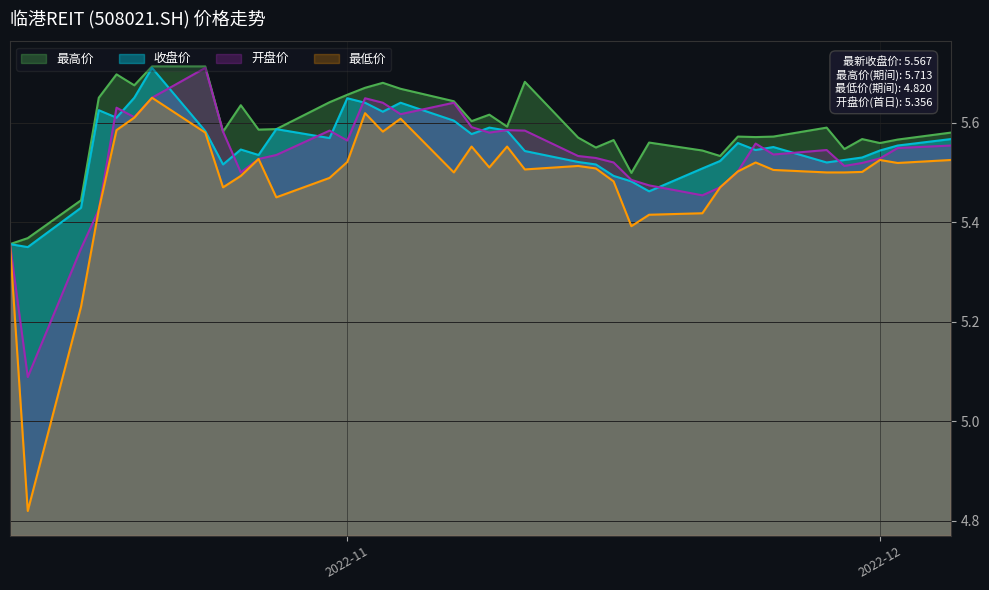

Which series has the widest spread of values?

最低价